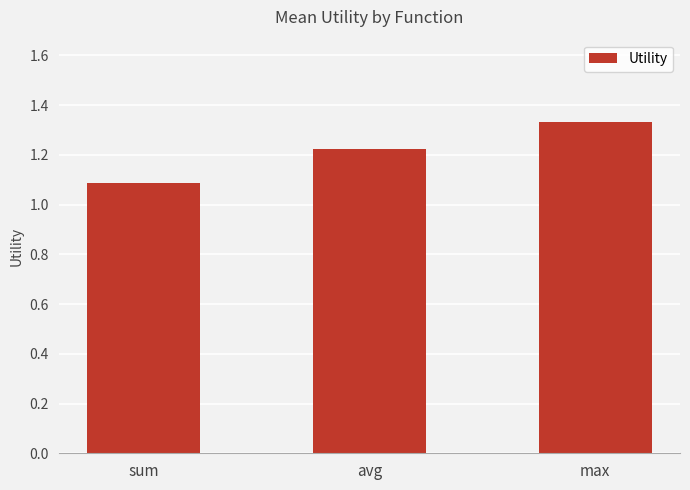

What position from the right is sum?

3